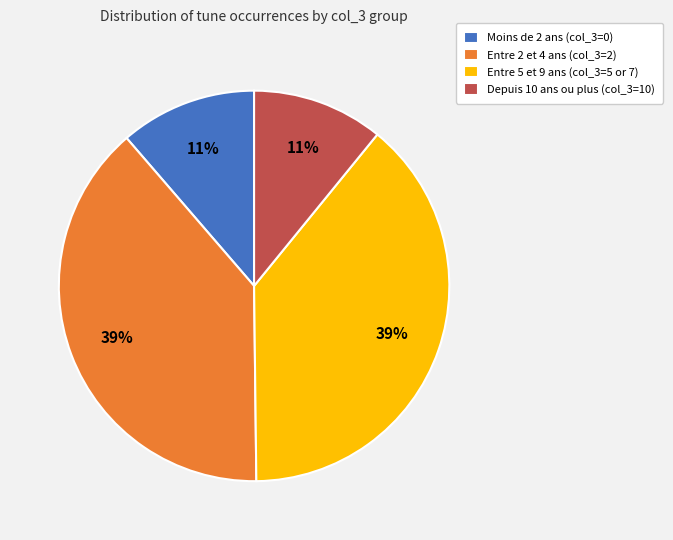

To the nearest percent, what is the difference between the Entre 2 et 4 ans (col_3=2) and Moins de 2 ans (col_3=0) slice percentages?

28%